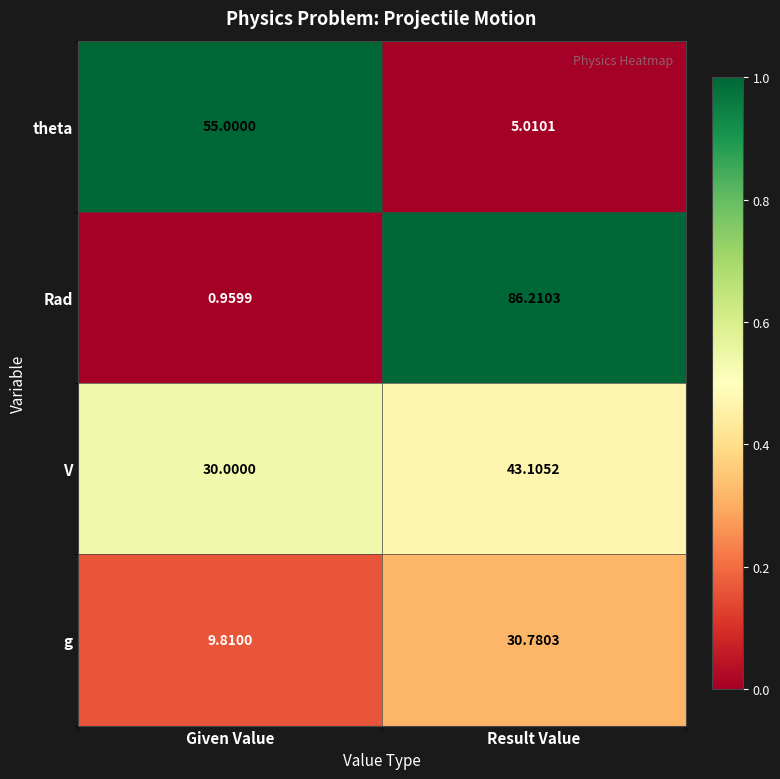

Where does the V series first go above 43?

Result Value